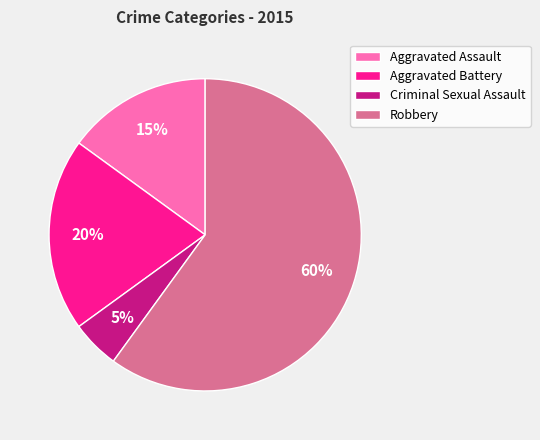

To the nearest percent, what is the difference between the Criminal Sexual Assault and Robbery slice percentages?

55%